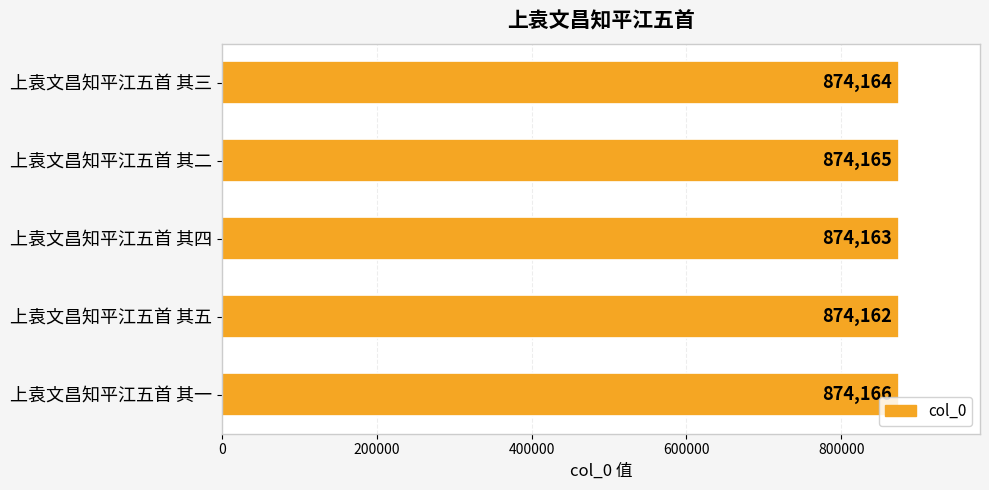

What is the value of the 4th bar from the top?

874162